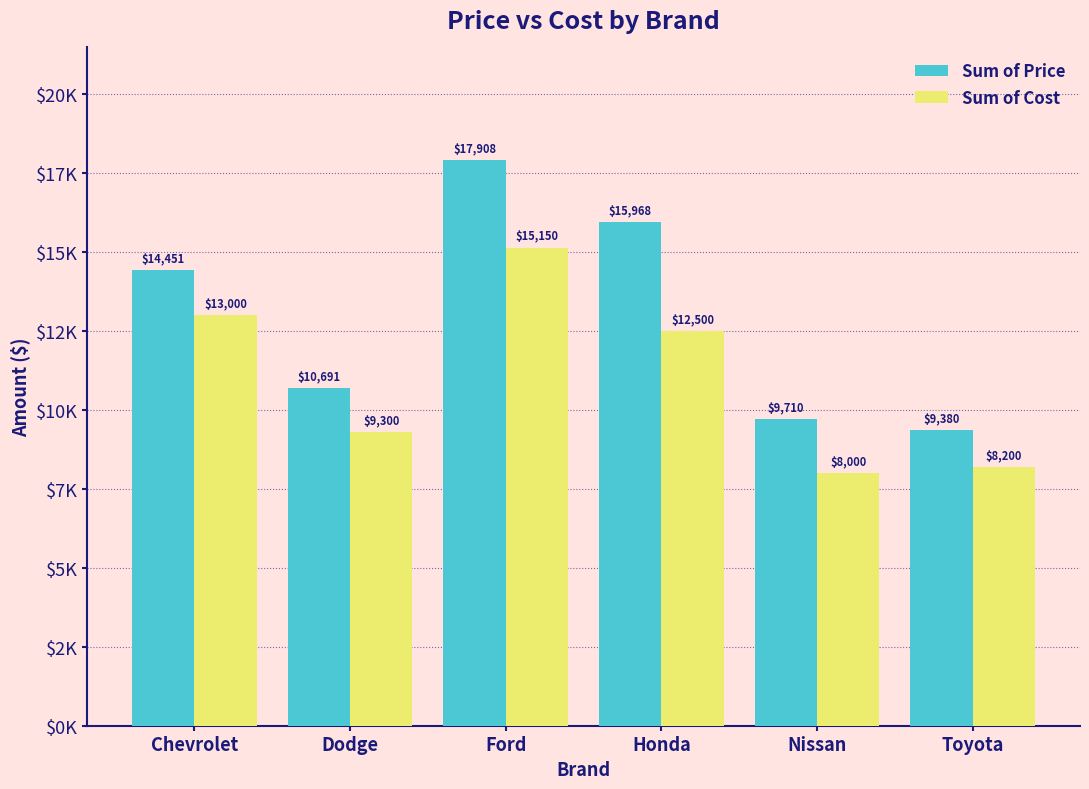

What are all the series names shown in the legend?

Sum of Price, Sum of Cost